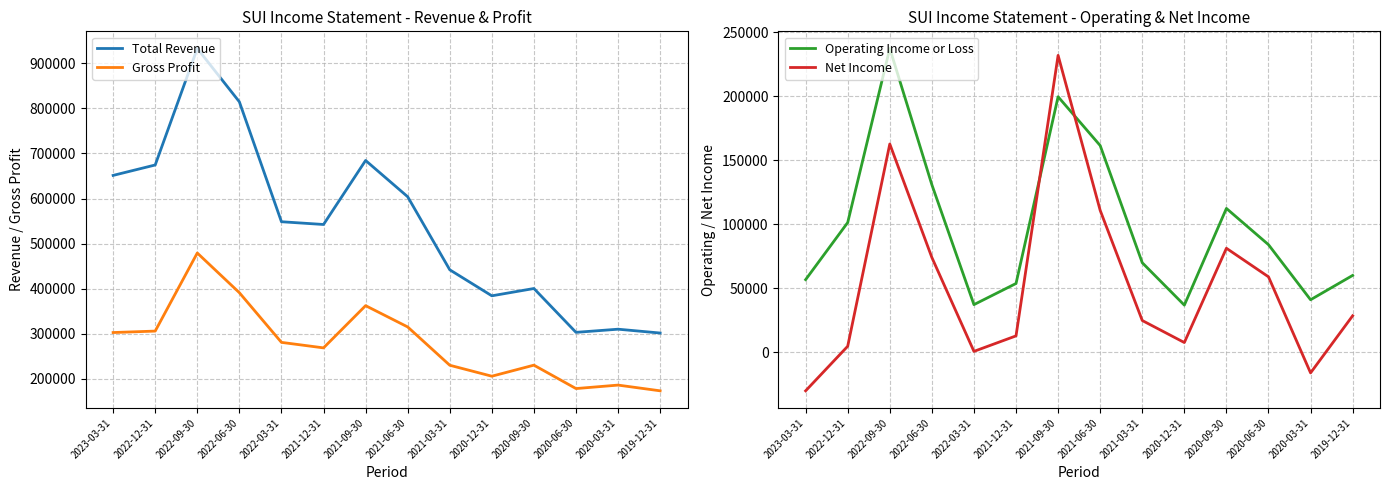

Is it true that Total Revenue equals 814300 at 2022-06-30?

True